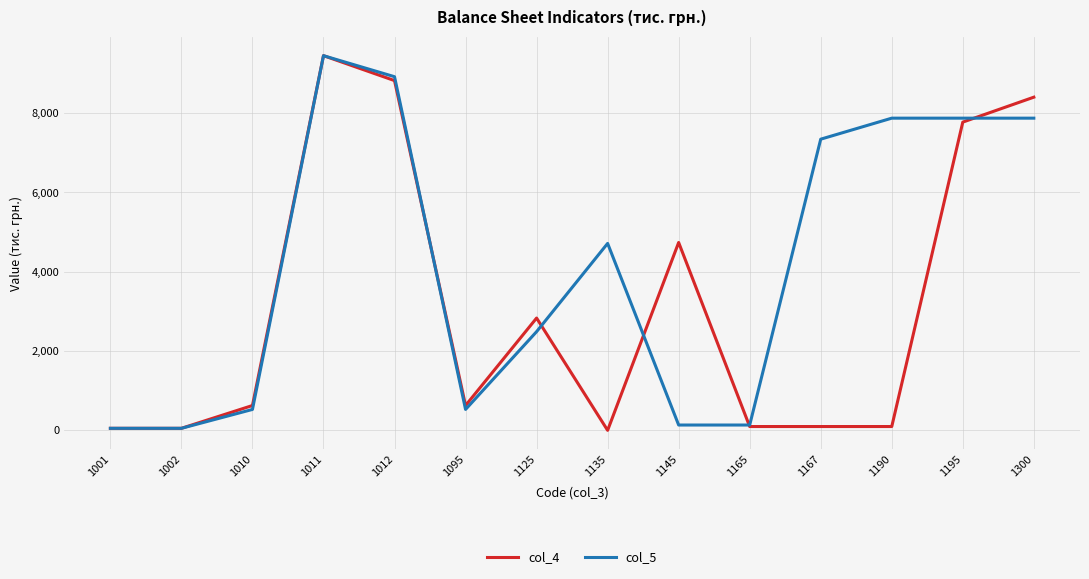

What is the value of the col_4 point at the 11th from the left?

99